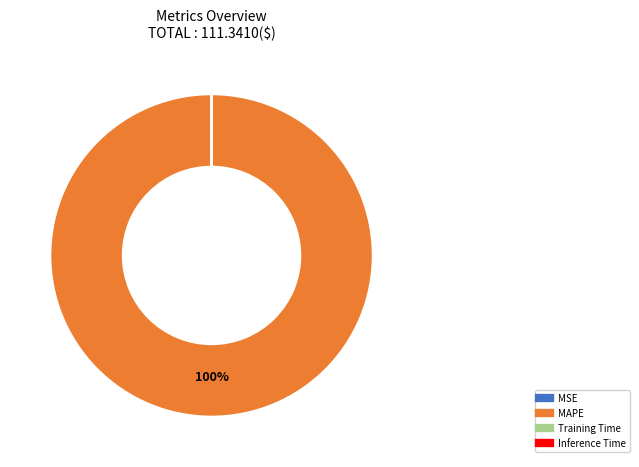

The MAPE slice represents 100% of the pie. True or false?

True